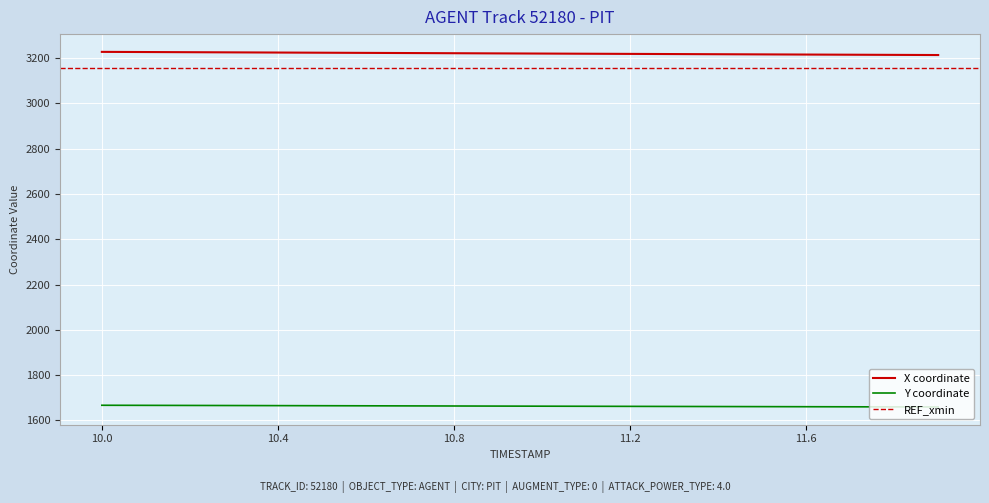

Which series has the largest range (max minus min)?

X